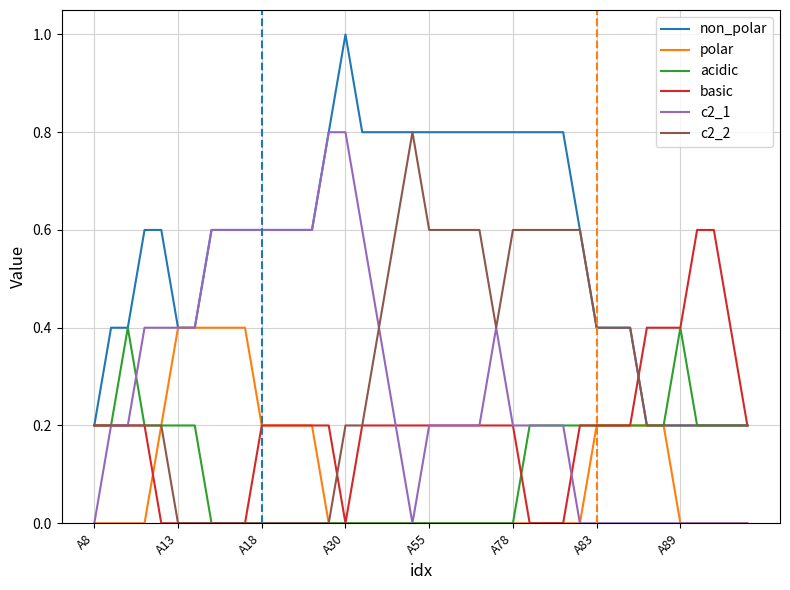

Which series has the largest total across all categories?

non_polar